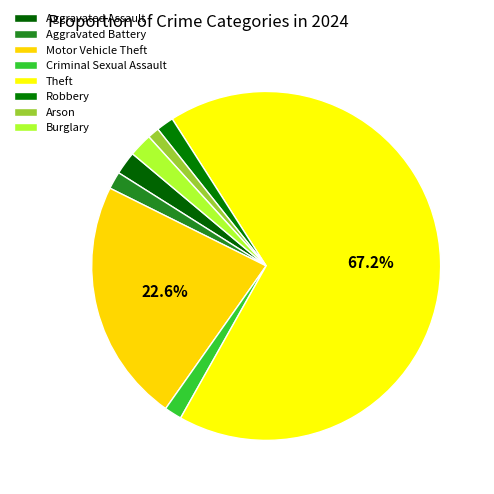

What is the majority slice?

Theft